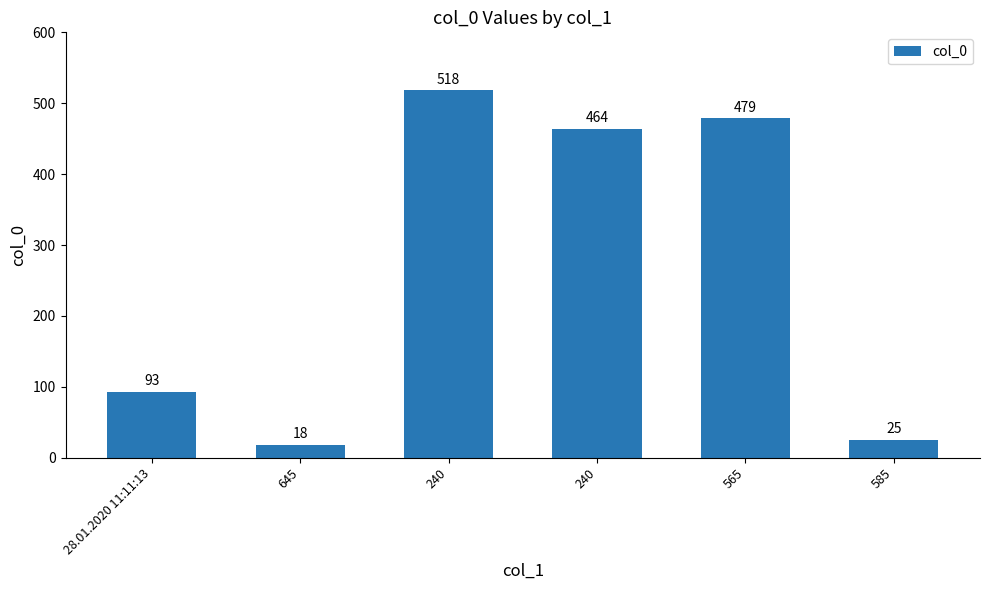

Are the bars horizontal?

No